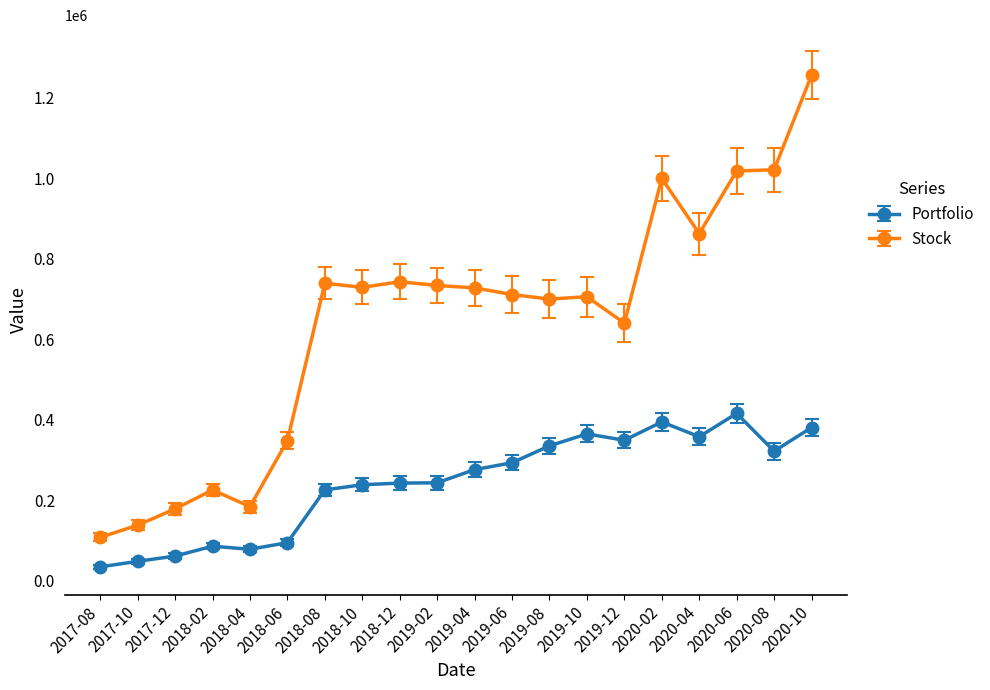

True or false: Stock and Portfolio cross at least once.

False